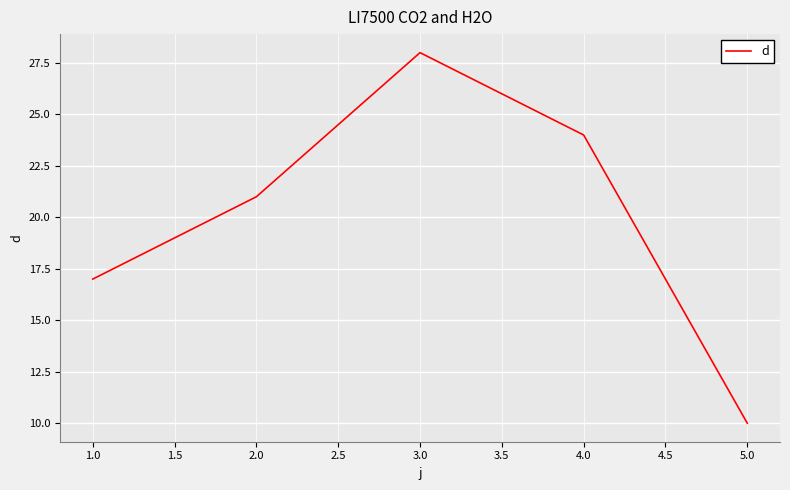

How many values are between 17 and 24?

3